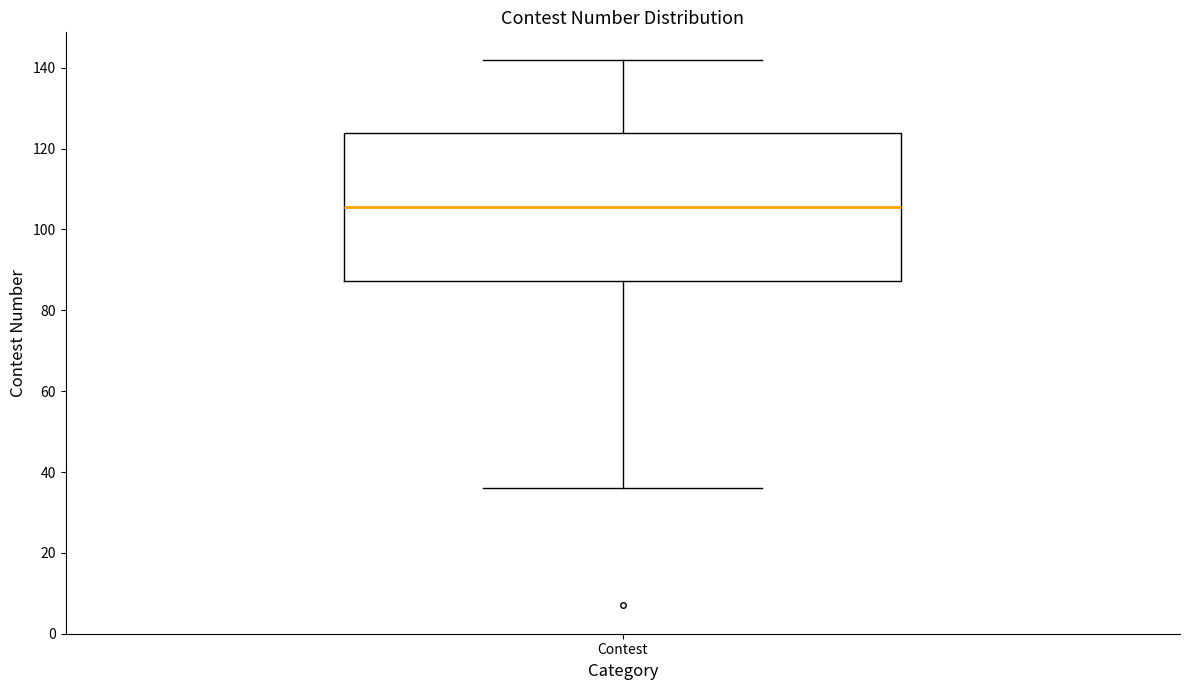

Read this box plot against the y-axis: the position of the median line, the range covered by the box, and the ends of both whiskers. The values are not printed on the chart, so give them approximately, as read against the axis.

median 106, box 88 to 124, whiskers 36 to 142